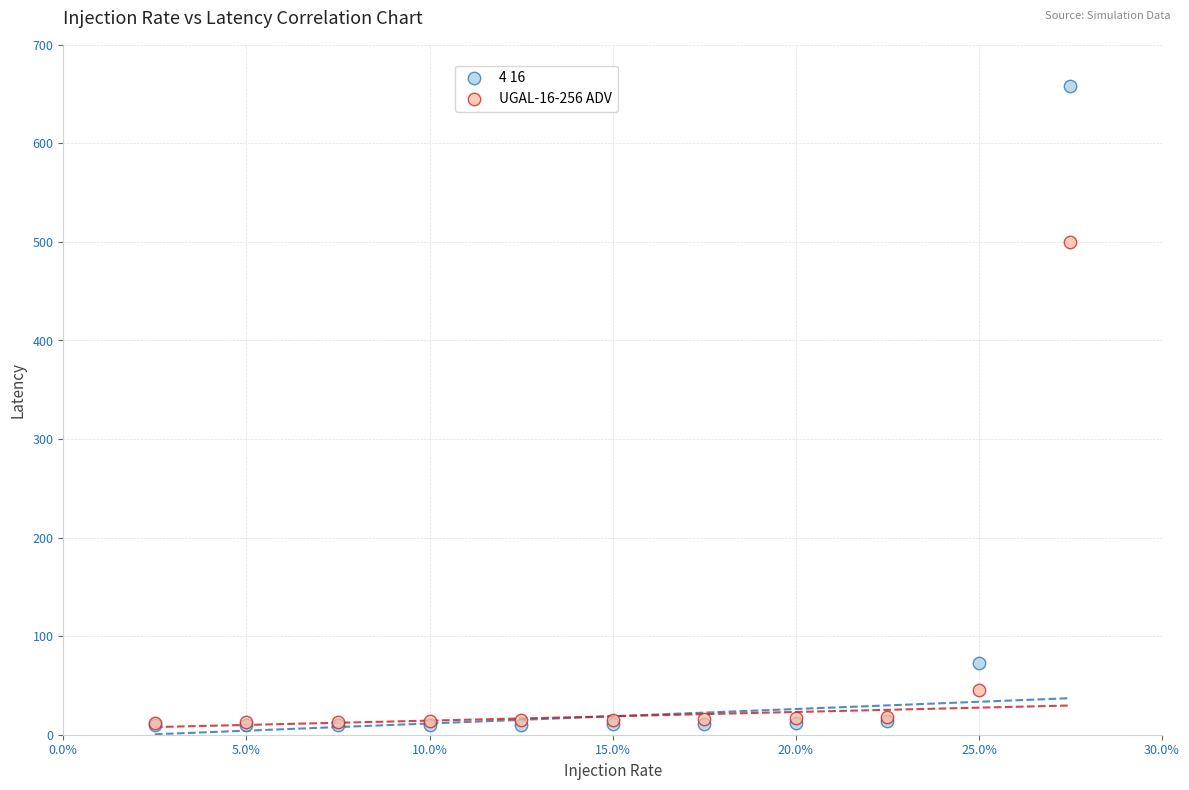

Which series reaches the maximum Y coordinate?

4 16